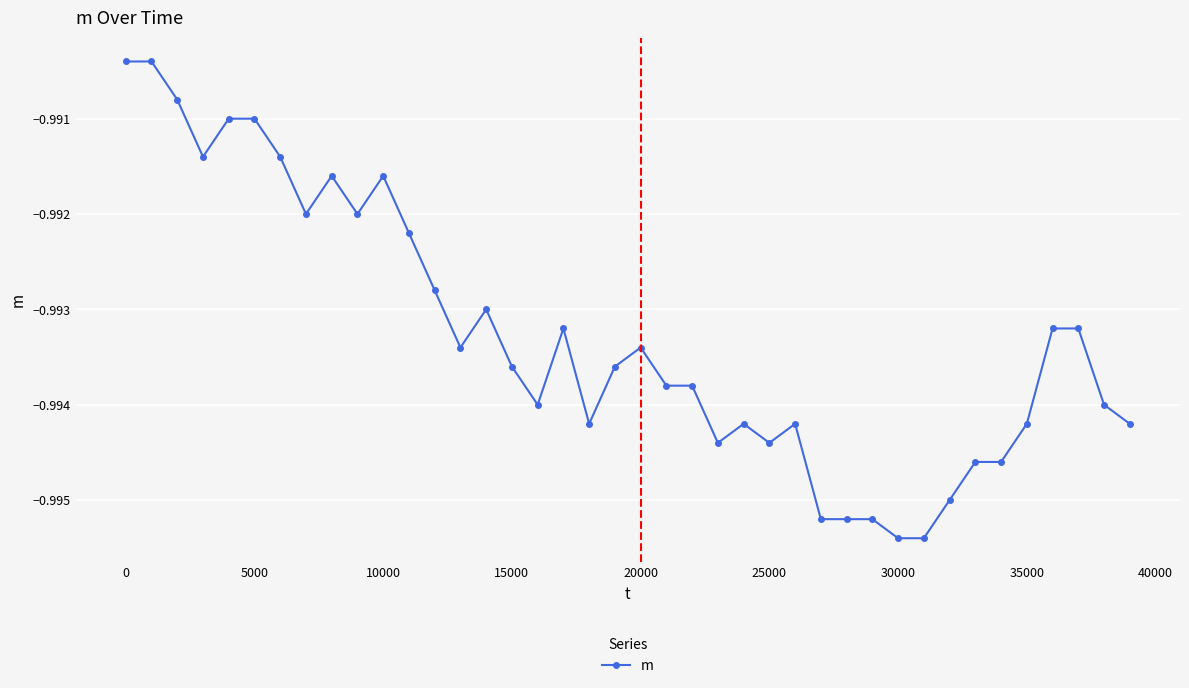

How many series are shown in this chart?

1